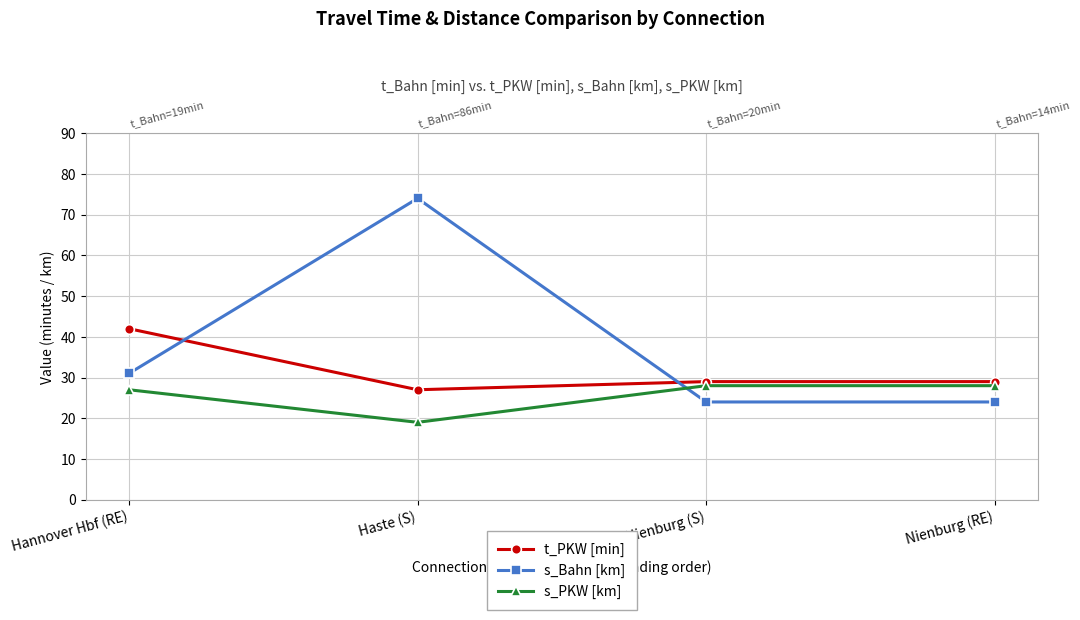

What is the average value of the t_PKW [min] series?

32